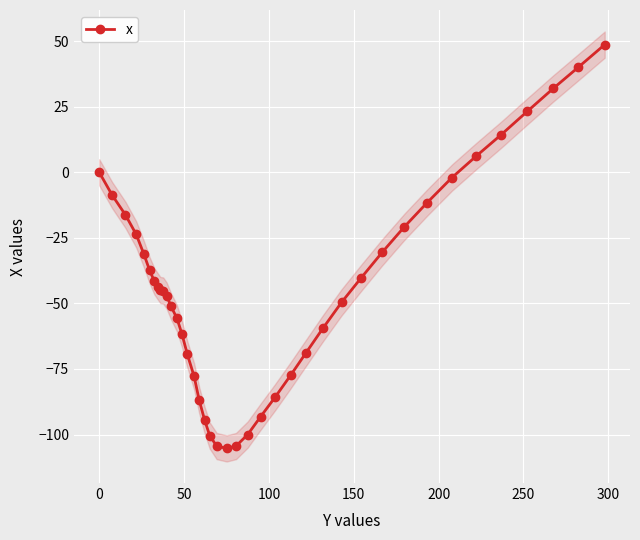

What is the minimum value for x?

-105.3